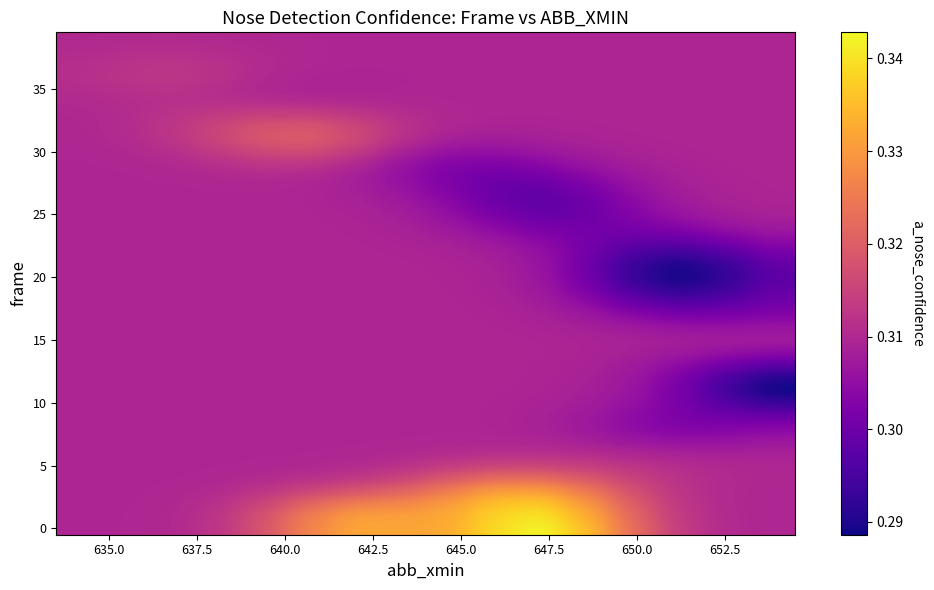

Reading left to right, what are all the values shown in this chart?

row_0: 0.3	0.3	0.3	0.3	0.3	0.3	0.3	0.3	0.3	0.3	0.3	0.3	0.3	0.3	0.3	0.3
row_1: 0.3	0.3	0.3	0.3	0.3	0.3	0.3	0.3	0.3	0.3	0.3	0.3	0.3	0.3	0.3	0.3
row_2: 0.3	0.3	0.3	0.3	0.3	0.3	0.3	0.3	0.3	0.3	0.3	0.3	0.3	0.3	0.3	0.3
row_3: 0.3	0.3	0.3	0.3	0.3	0.3	0.3	0.3	0.3	0.3	0.3	0.3	0.3	0.3	0.3	0.3
row_4: 0.3	0.3	0.3	0.3	0.3	0.3	0.3	0.3	0.3	0.3	0.3	0.3	0.3	0.3	0.3	0.3
row_5: 0.3	0.3	0.3	0.3	0.3	0.3	0.3	0.3	0.3	0.3	0.3	0.3	0.3	0.3	0.3	0.3
row_6: 0.3	0.3	0.3	0.3	0.3	0.3	0.3	0.3	0.3	0.3	0.3	0.3	0.3	0.3	0.3	0.3
row_7: 0.3	0.3	0.3	0.3	0.3	0.3	0.3	0.3	0.3	0.3	0.3	0.3	0.3	0.3	0.3	0.3
row_8: 0.3	0.3	0.3	0.3	0.3	0.3	0.3	0.3	0.3	0.3	0.3	0.3	0.3	0.3	0.3	0.3
row_9: 0.3	0.3	0.3	0.3	0.3	0.3	0.3	0.3	0.3	0.3	0.3	0.3	0.3	0.3	0.3	0.3
row_10: 0.3	0.3	0.3	0.3	0.3	0.3	0.3	0.3	0.3	0.3	0.3	0.3	0.3	0.3	0.3	0.3
row_11: 0.3	0.3	0.3	0.3	0.3	0.3	0.3	0.3	0.3	0.3	0.3	0.3	0.3	0.3	0.3	0.3
row_12: 0.3	0.3	0.3	0.3	0.3	0.3	0.3	0.3	0.3	0.3	0.3	0.3	0.3	0.3	0.3	0.3
row_13: 0.3	0.3	0.3	0.3	0.3	0.3	0.3	0.3	0.3	0.3	0.3	0.3	0.3	0.3	0.3	0.3
row_14: 0.3	0.3	0.3	0.3	0.3	0.3	0.3	0.3	0.3	0.3	0.3	0.3	0.3	0.3	0.3	0.3
row_15: 0.3	0.3	0.3	0.3	0.3	0.3	0.3	0.3	0.3	0.3	0.3	0.3	0.3	0.3	0.3	0.3
row_16: 0.3	0.3	0.3	0.3	0.3	0.3	0.3	0.3	0.3	0.3	0.3	0.3	0.3	0.3	0.3	0.3
row_17: 0.3	0.3	0.3	0.3	0.3	0.3	0.3	0.3	0.3	0.3	0.3	0.3	0.3	0.3	0.3	0.3
row_18: 0.3	0.3	0.3	0.3	0.3	0.3	0.3	0.3	0.3	0.3	0.3	0.3	0.3	0.3	0.3	0.3
row_19: 0.3	0.3	0.3	0.3	0.3	0.3	0.3	0.3	0.3	0.3	0.3	0.3	0.3	0.3	0.3	0.3
row_20: 0.3	0.3	0.3	0.3	0.3	0.3	0.3	0.3	0.3	0.3	0.3	0.3	0.3	0.3	0.3	0.3
row_21: 0.3	0.3	0.3	0.3	0.3	0.3	0.3	0.3	0.3	0.3	0.3	0.3	0.3	0.3	0.3	0.3
row_22: 0.3	0.3	0.3	0.3	0.3	0.3	0.3	0.3	0.3	0.3	0.3	0.3	0.3	0.3	0.3	0.3
row_23: 0.3	0.3	0.3	0.3	0.3	0.3	0.3	0.3	0.3	0.3	0.3	0.3	0.3	0.3	0.3	0.3
row_24: 0.3	0.3	0.3	0.3	0.3	0.3	0.3	0.3	0.3	0.3	0.3	0.3	0.3	0.3	0.3	0.3
row_25: 0.3	0.3	0.3	0.3	0.3	0.3	0.3	0.3	0.3	0.3	0.3	0.3	0.3	0.3	0.3	0.3
row_26: 0.3	0.3	0.3	0.3	0.3	0.3	0.3	0.3	0.3	0.3	0.3	0.3	0.3	0.3	0.3	0.3
row_27: 0.3	0.3	0.3	0.3	0.3	0.3	0.3	0.3	0.3	0.3	0.3	0.3	0.3	0.3	0.3	0.3
row_28: 0.3	0.3	0.3	0.3	0.3	0.3	0.3	0.3	0.3	0.3	0.3	0.3	0.3	0.3	0.3	0.3
row_29: 0.3	0.3	0.3	0.3	0.3	0.3	0.3	0.3	0.3	0.3	0.3	0.3	0.3	0.3	0.3	0.3
row_30: 0.3	0.3	0.3	0.3	0.3	0.3	0.3	0.3	0.3	0.3	0.3	0.3	0.3	0.3	0.3	0.3
row_31: 0.3	0.3	0.3	0.3	0.3	0.3	0.3	0.3	0.3	0.3	0.3	0.3	0.3	0.3	0.3	0.3
row_32: 0.3	0.3	0.3	0.3	0.3	0.3	0.3	0.3	0.3	0.3	0.3	0.3	0.3	0.3	0.3	0.3
row_33: 0.3	0.3	0.3	0.3	0.3	0.3	0.3	0.3	0.3	0.3	0.3	0.3	0.3	0.3	0.3	0.3
row_34: 0.3	0.3	0.3	0.3	0.3	0.3	0.3	0.3	0.3	0.3	0.3	0.3	0.3	0.3	0.3	0.3
row_35: 0.3	0.3	0.3	0.3	0.3	0.3	0.3	0.3	0.3	0.3	0.3	0.3	0.3	0.3	0.3	0.3
row_36: 0.3	0.3	0.3	0.3	0.3	0.3	0.3	0.3	0.3	0.3	0.3	0.3	0.3	0.3	0.3	0.3
row_37: 0.3	0.3	0.3	0.3	0.3	0.3	0.3	0.3	0.3	0.3	0.3	0.3	0.3	0.3	0.3	0.3
row_38: 0.3	0.3	0.3	0.3	0.3	0.3	0.3	0.3	0.3	0.3	0.3	0.3	0.3	0.3	0.3	0.3
row_39: 0.3	0.3	0.3	0.3	0.3	0.3	0.3	0.3	0.3	0.3	0.3	0.3	0.3	0.3	0.3	0.3